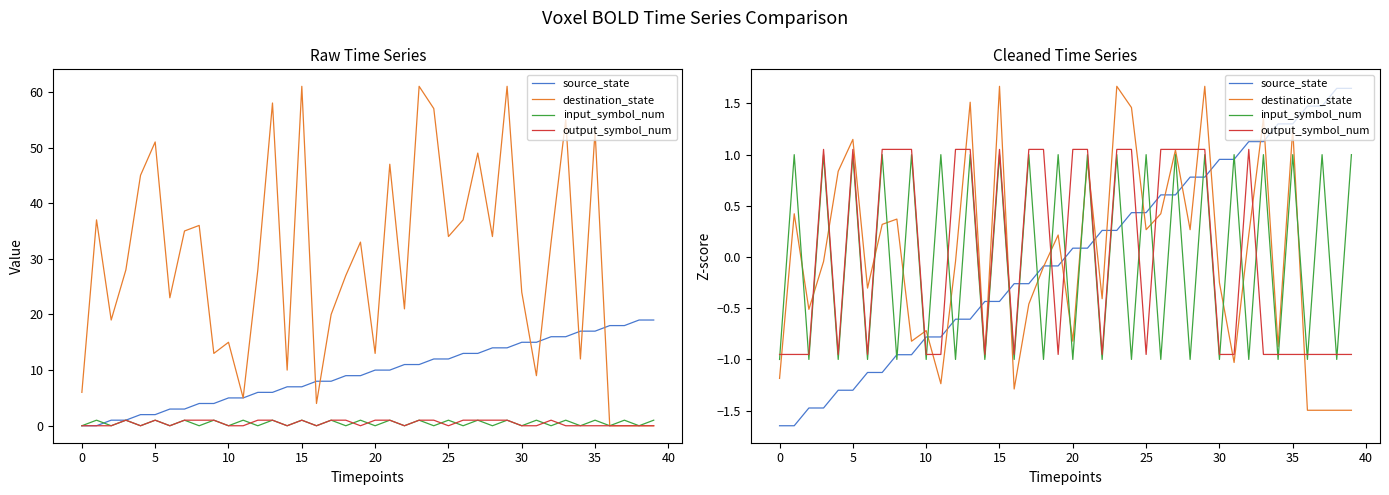

At 21, list the series in order from largest to smallest.

output_symbol_num, input_symbol_num, destination_state, source_state